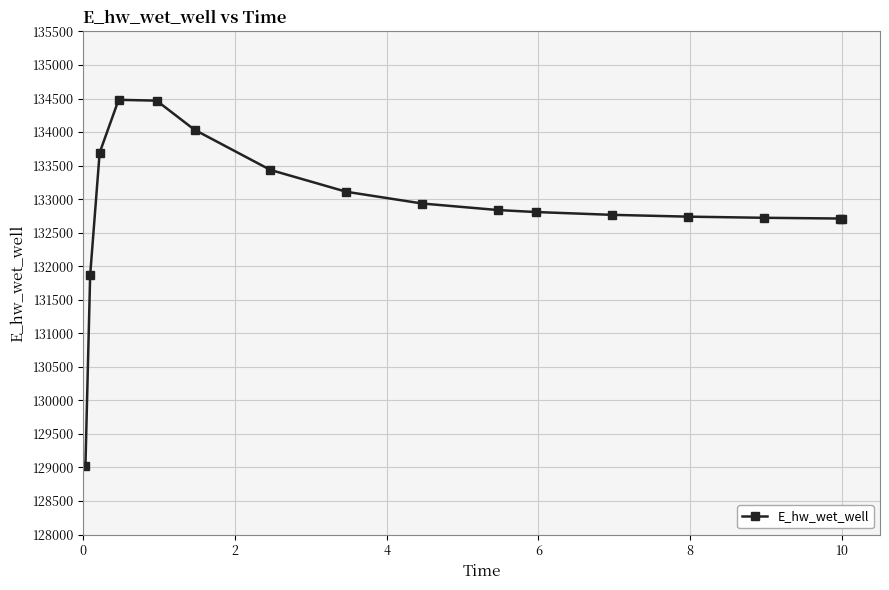

True or false: the data has more than 0 interior local peaks.

True